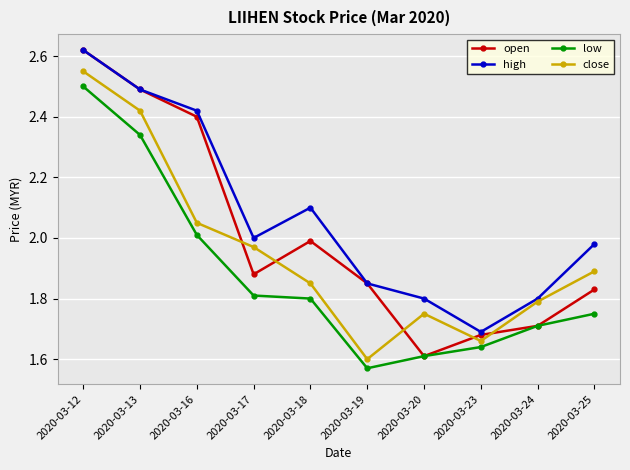

At which category does open reach its first local valley?

2020-03-17